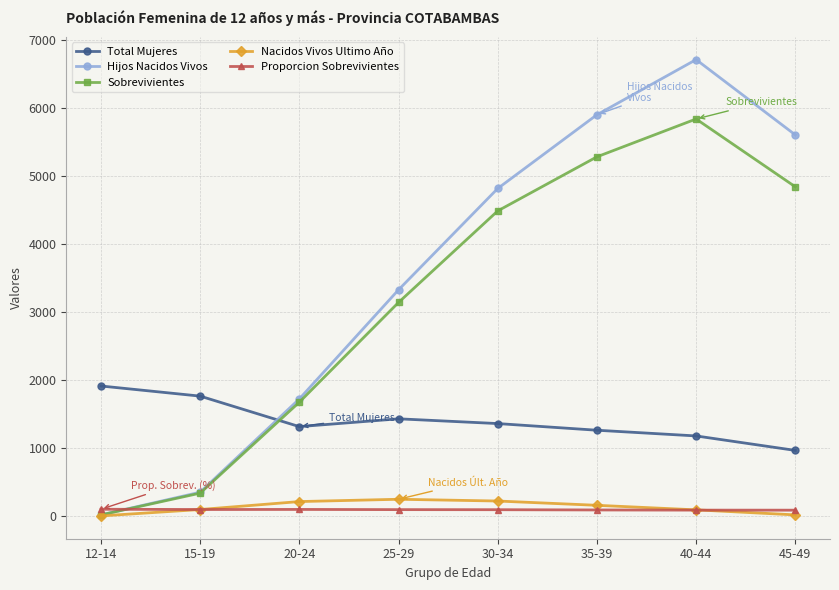

How many lines are shown in the chart?

5